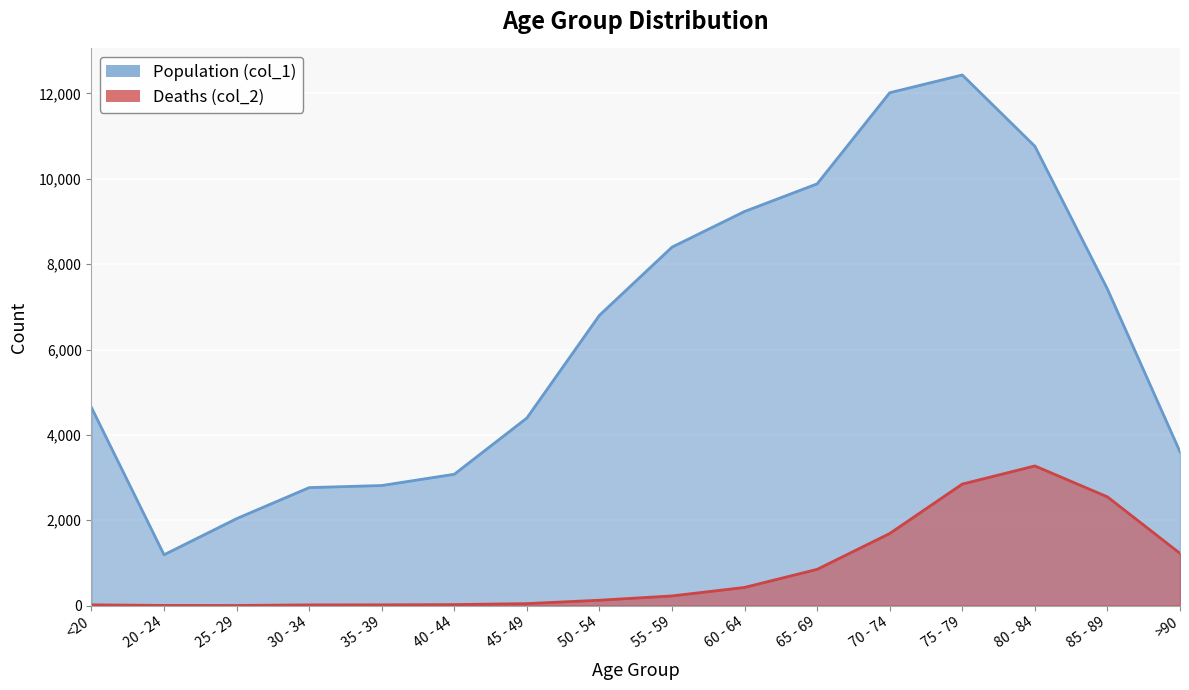

At which category is the sum across all series the highest?

75 - 79